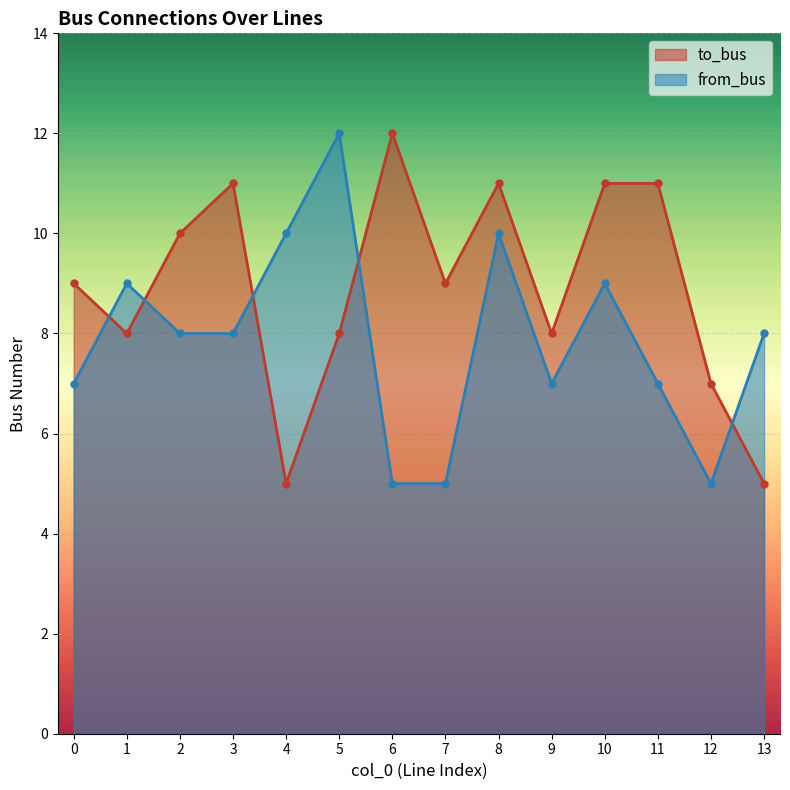

True or false: from_bus has a value of 4 at 1.

False